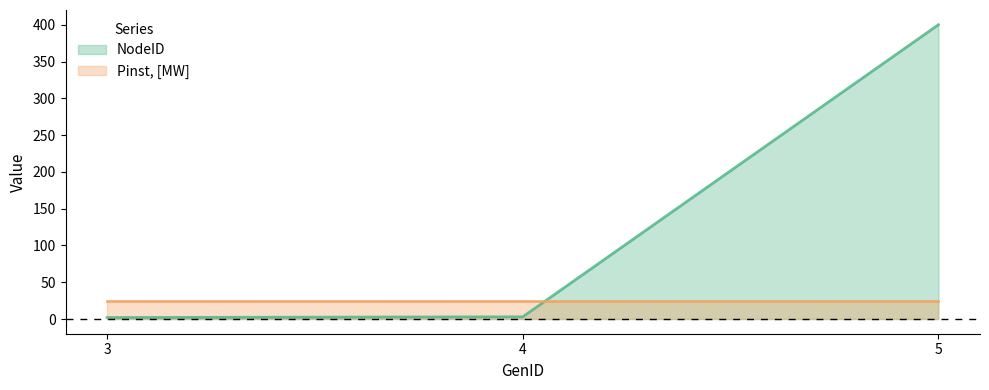

Is it true that the value at 4 is 2?

False